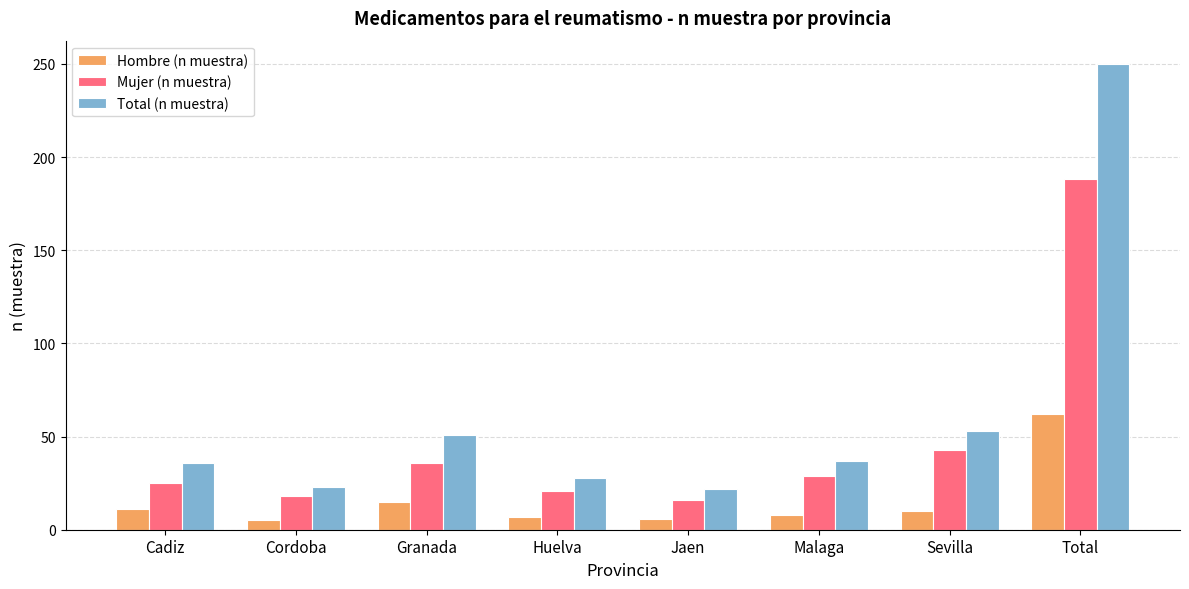

Is it true that Hombre (n muestra) equals 19 at Total?

False